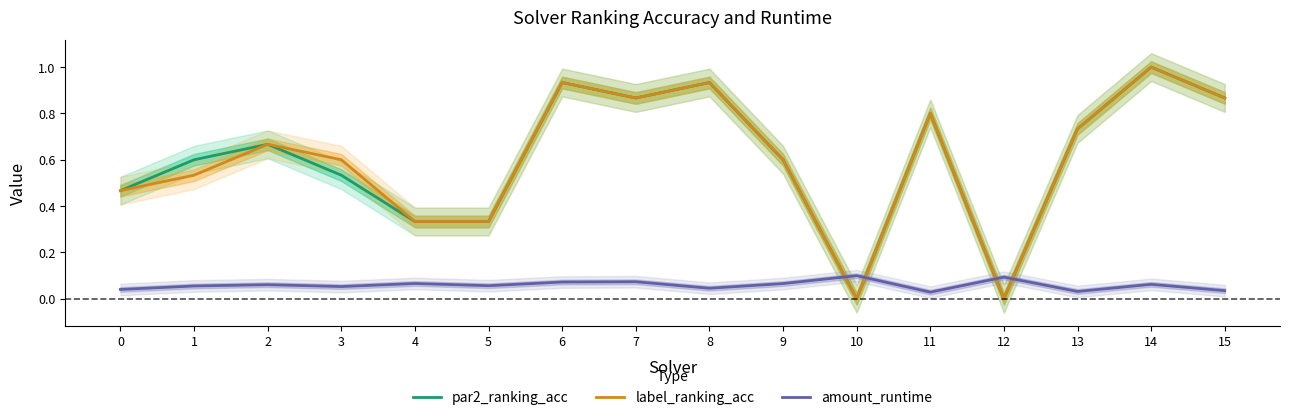

The value of par2_ranking_acc at 9 is 0.9. True or false?

False